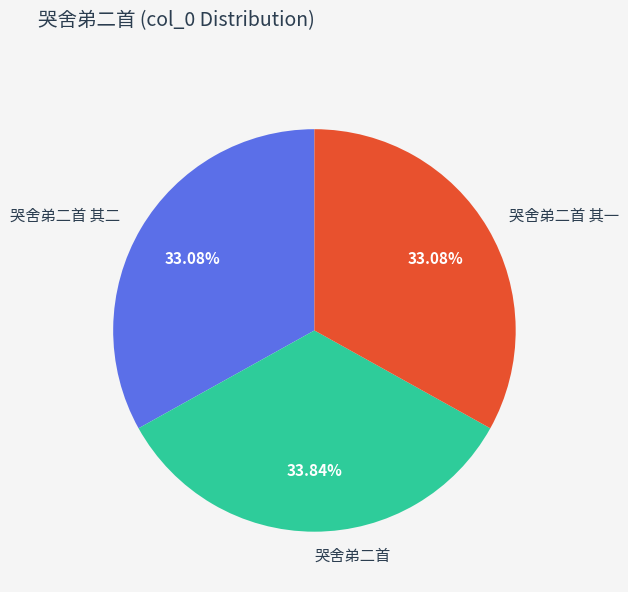

Which slice is the largest?

哭舍弟二首